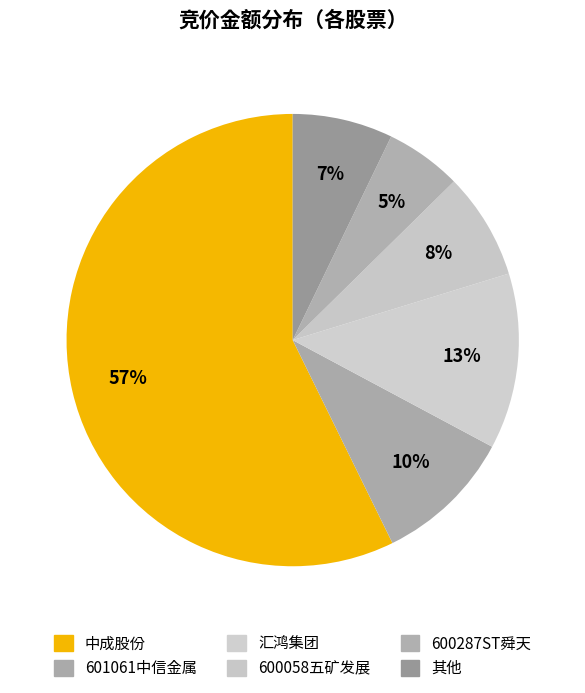

Which slice represents more than half of the pie?

中成股份